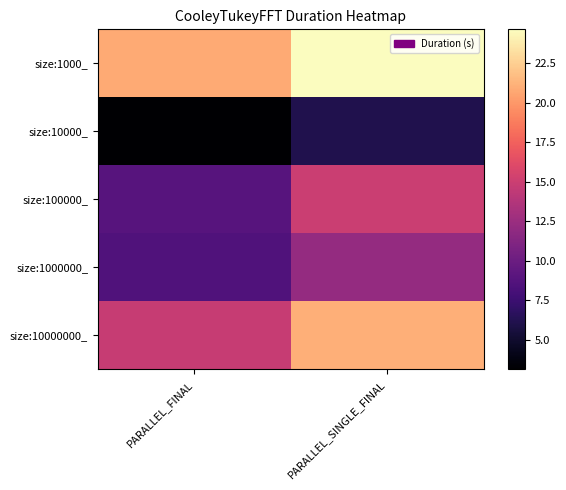

What is the spread (max minus min) of values at PARALLEL_SINGLE_FINAL?

18.5